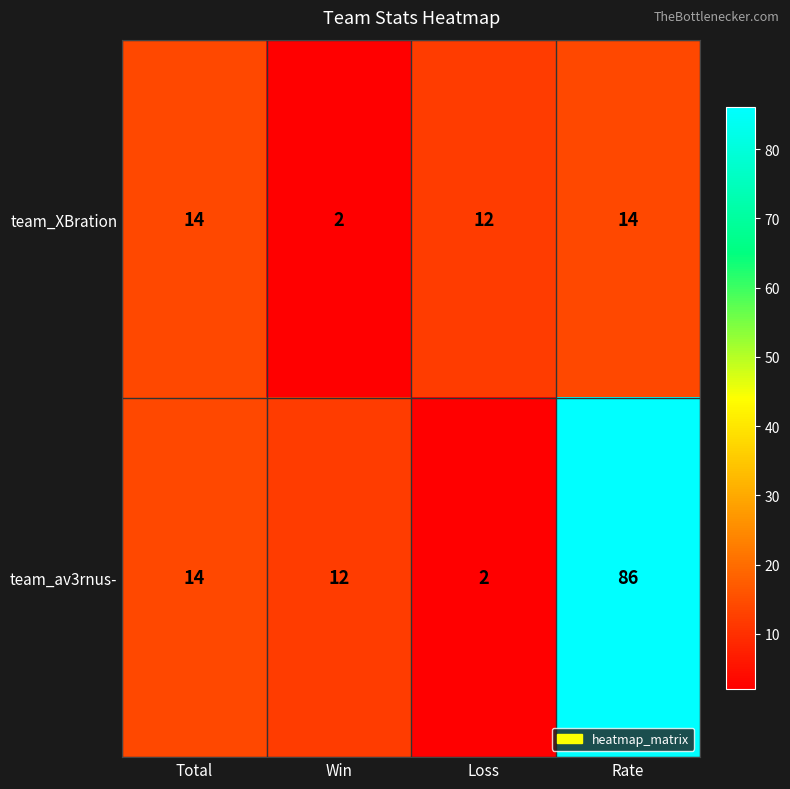

Reading left to right, what are all the values shown in this chart?

team_XBration: Total=14	Win=2	Loss=12	Rate=14
team_av3rnus-: Total=14	Win=12	Loss=2	Rate=86